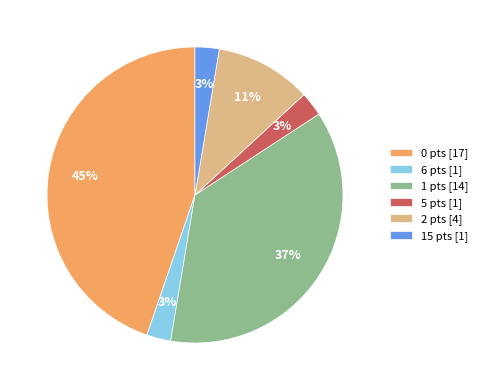

How many segments does this pie chart have?

6